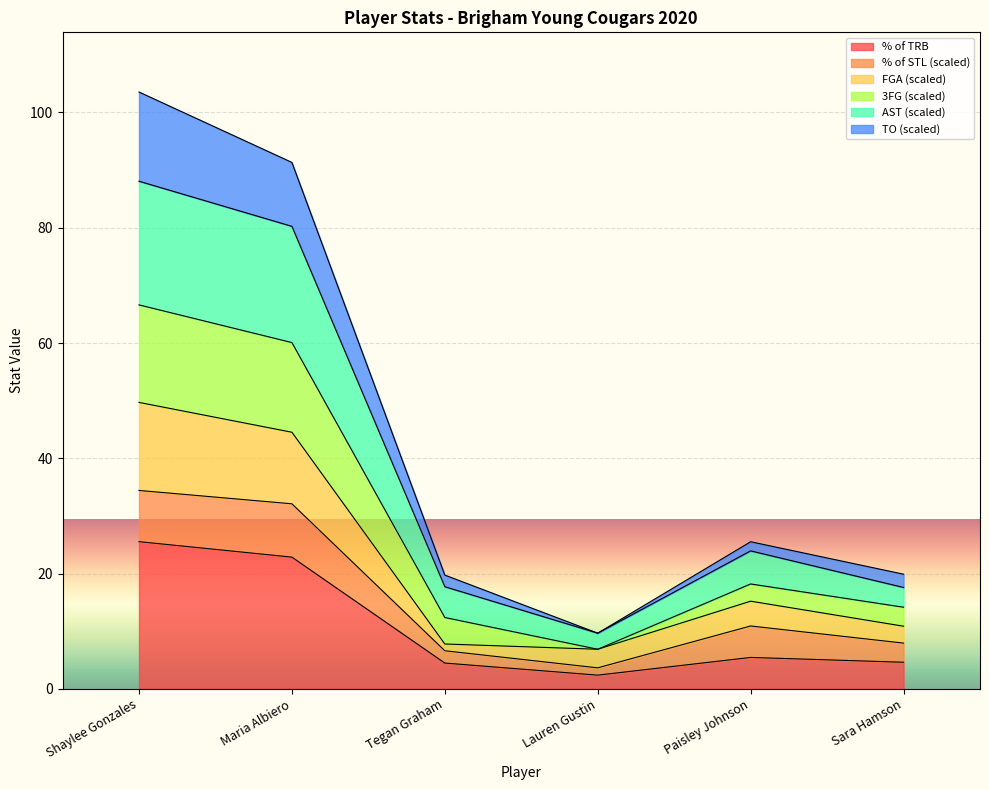

The Tegan Graham series shows 73.6 at Shaylee Gonzales. True or false?

False